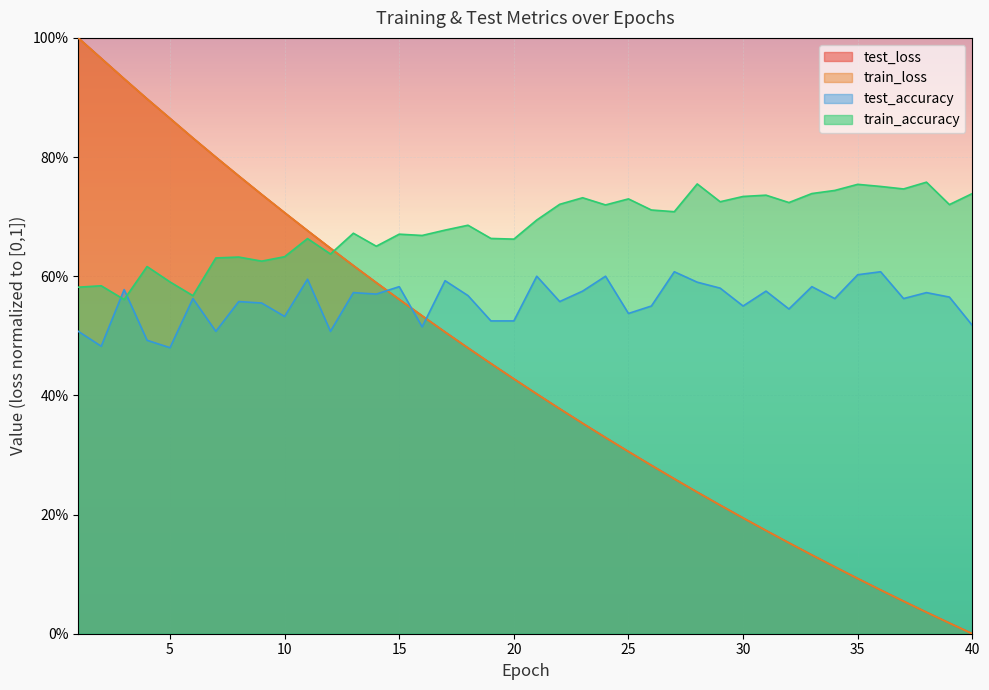

What is the sum of the train_loss values at 6 and 10?

1.5